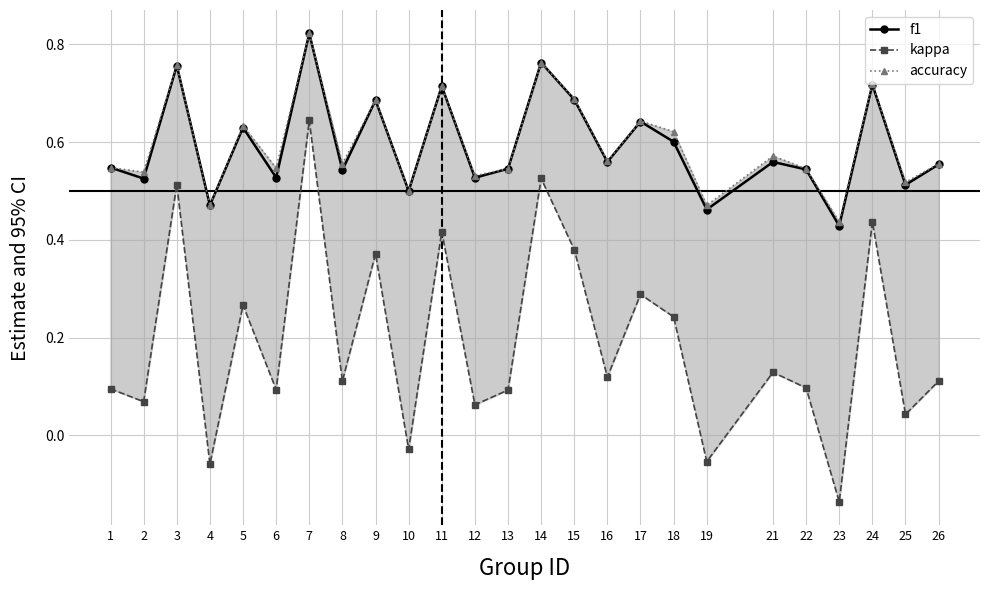

True or false: kappa and f1 cross at least once.

False